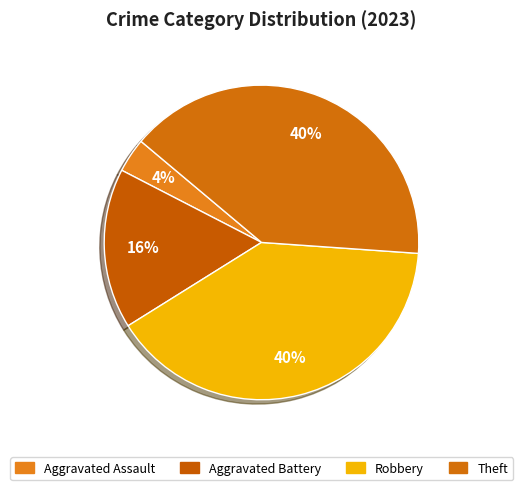

Rank the categories by value from lowest to highest.

Aggravated Assault, Aggravated Battery, Robbery, Theft